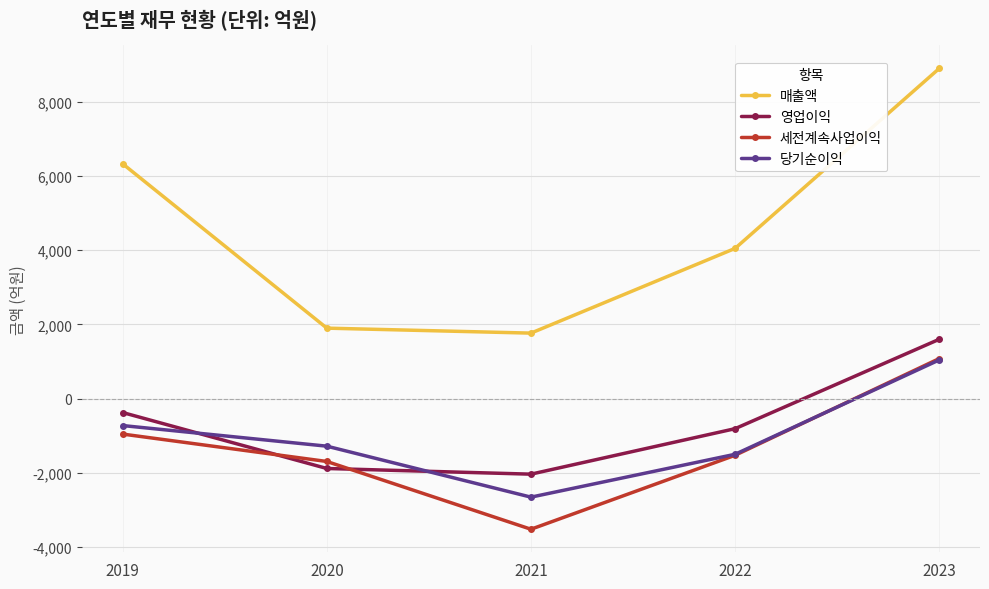

The 영업이익 series shows 1598 at 2023. True or false?

True